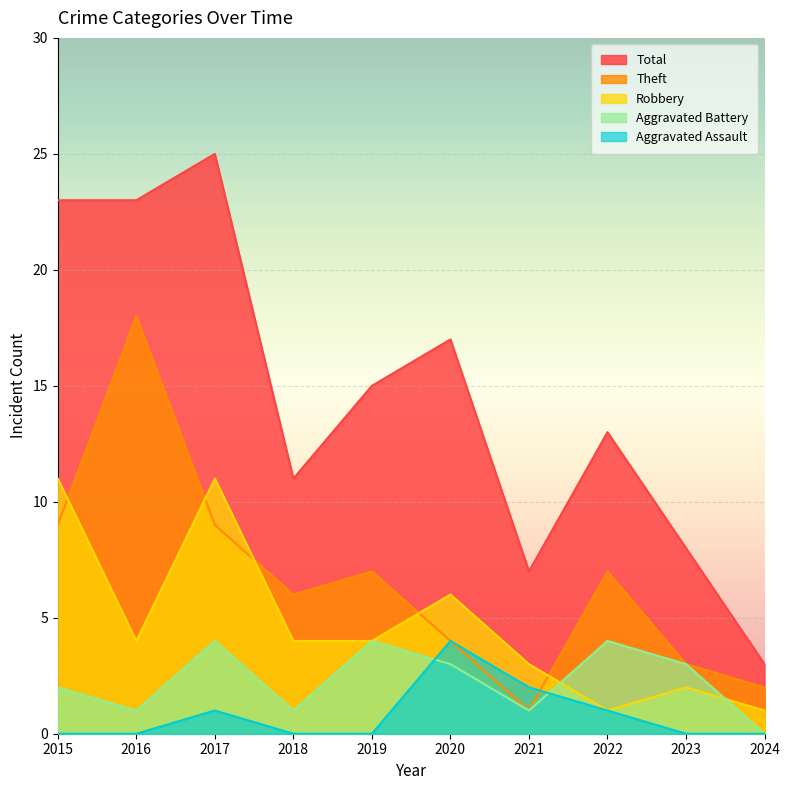

Between 2016 and 2019, which is larger?

2016